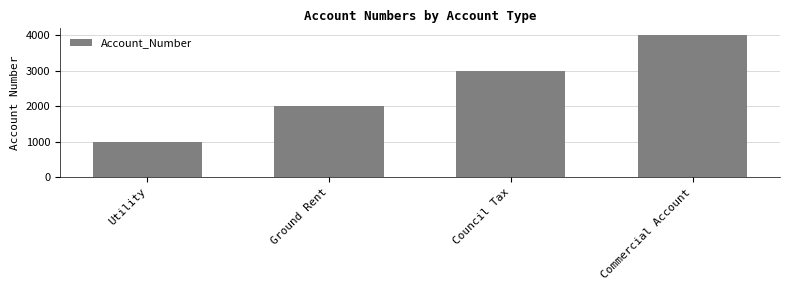

Between Commercial Account and Utility, which is larger?

Commercial Account